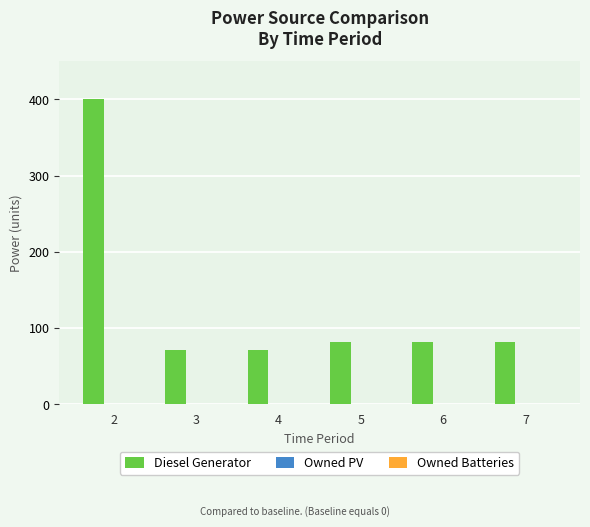

The value at 2 is 221. True or false?

False